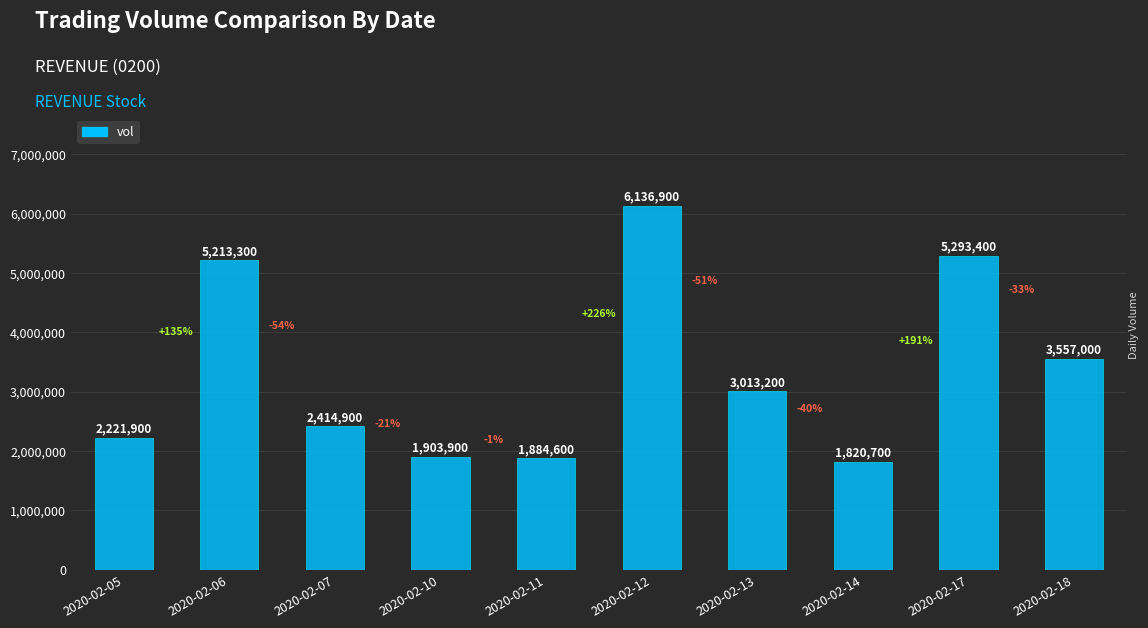

Is it true that the value at 2020-02-17 is 8312053?

False